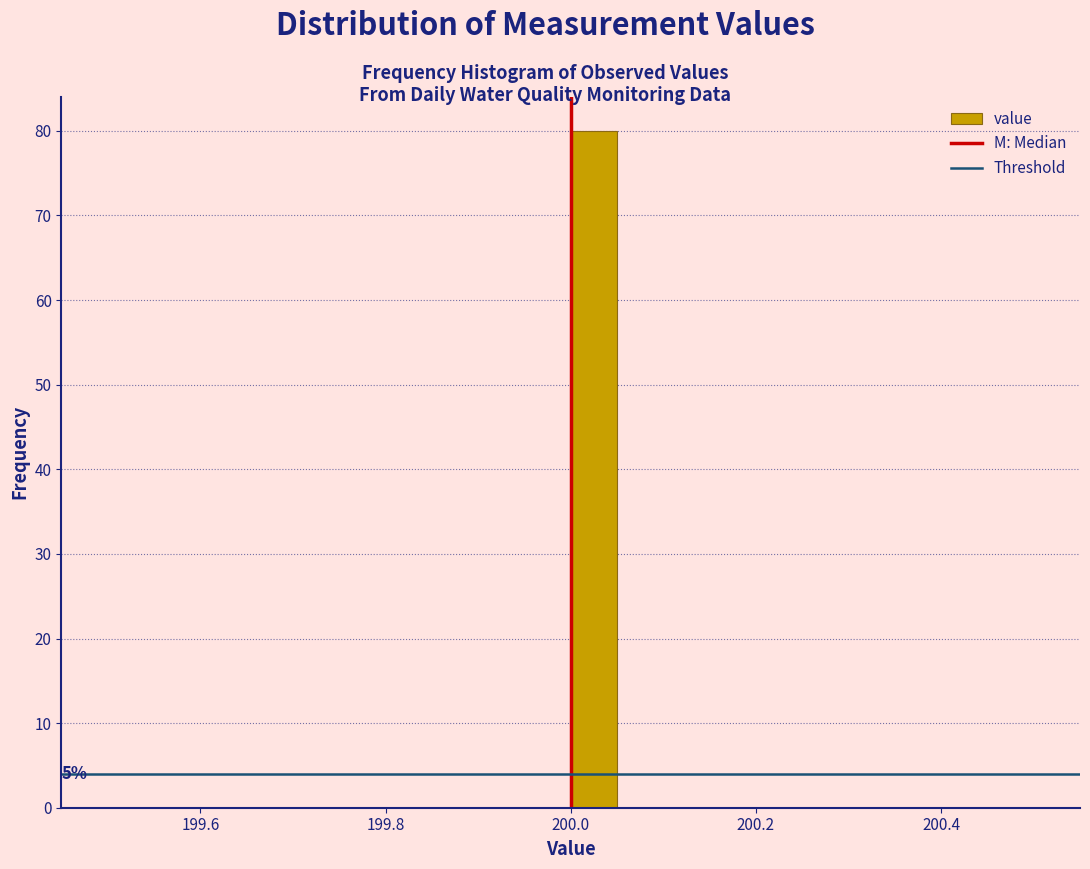

Around what value on the x-axis is the tallest bar? Give the approximate position of its centre, as read against the axis.

200.02